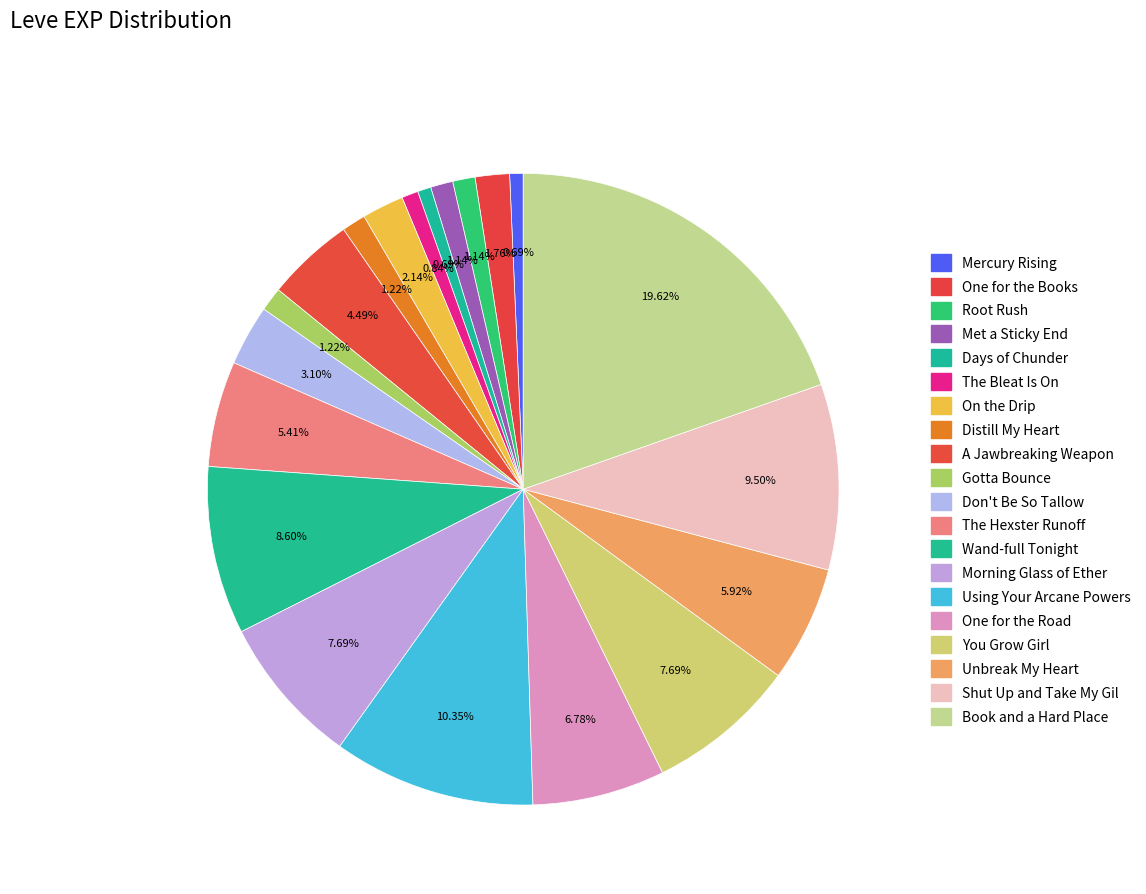

What is the total percentage of Shut Up and Take My Gil and Unbreak My Heart?

15.4%